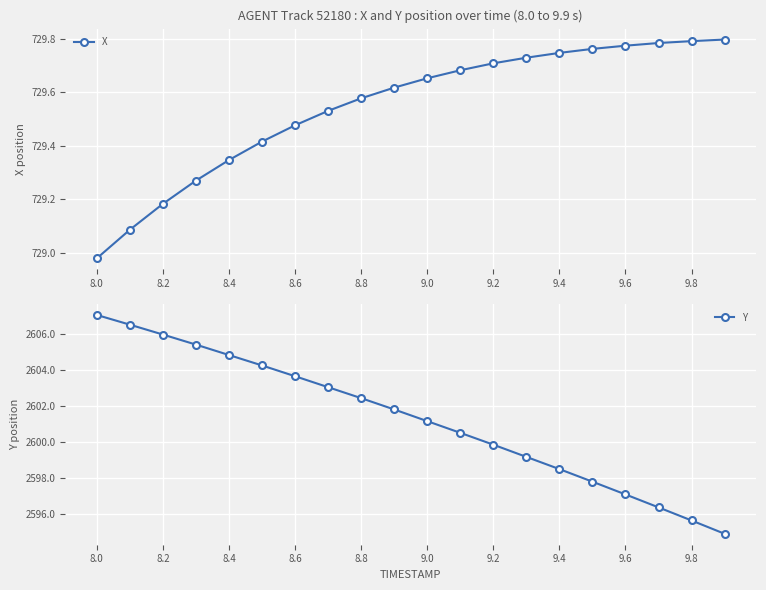

At which label is X closest to 729?

8.0